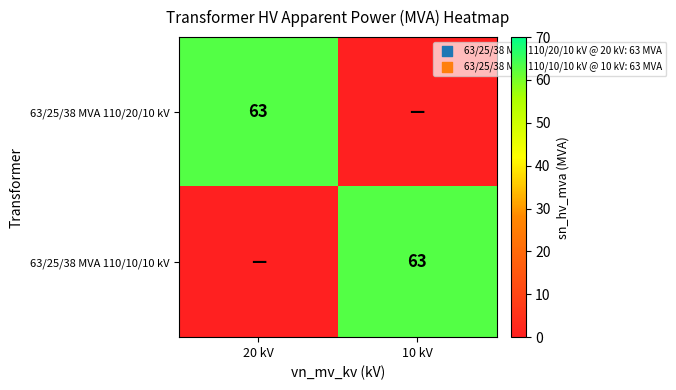

The value of 63/25/38 MVA 110/20/10 kV at 20 kV is 39. True or false?

False